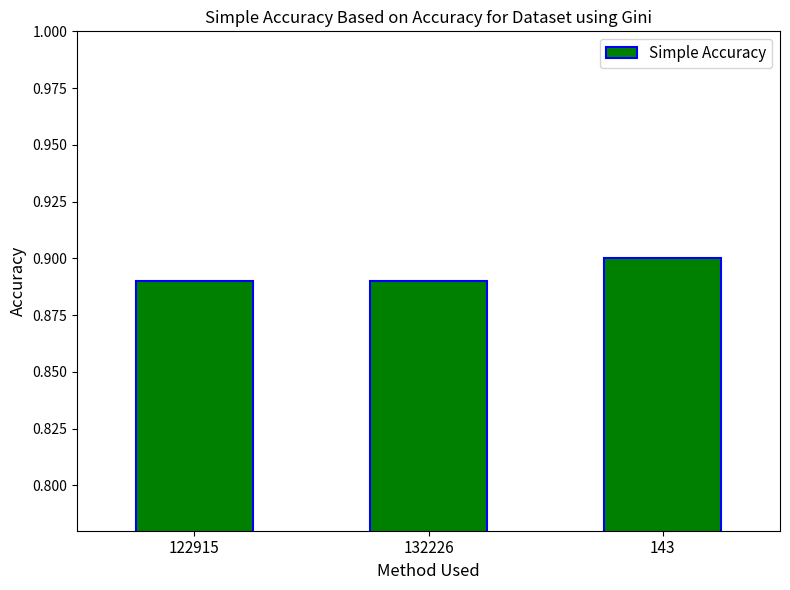

How many distinct data groups are displayed?

1